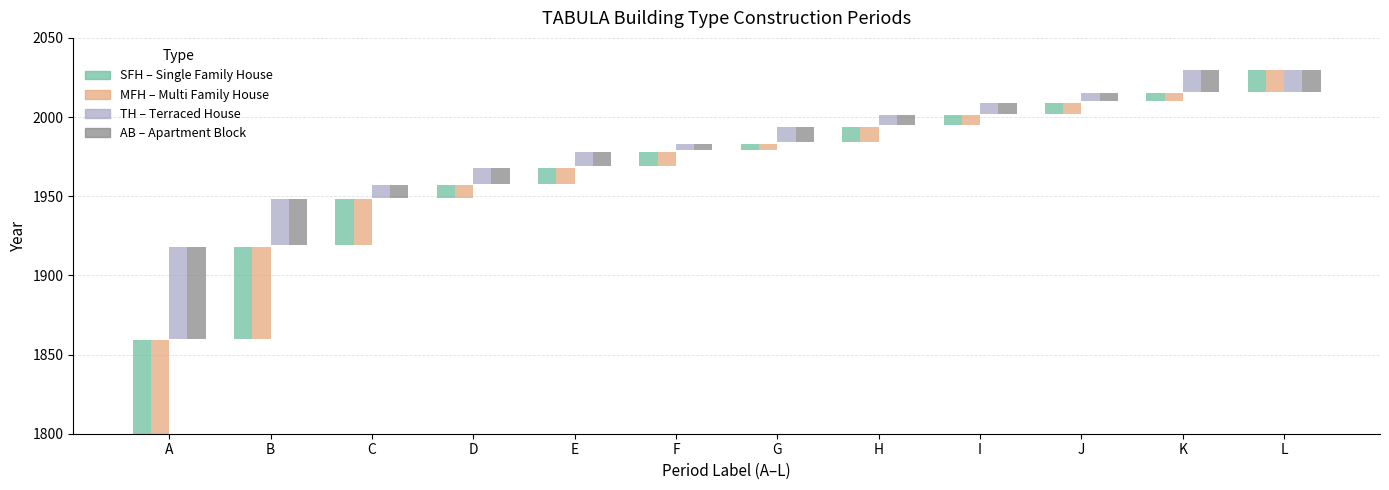

What is the maximum value for AB?

58